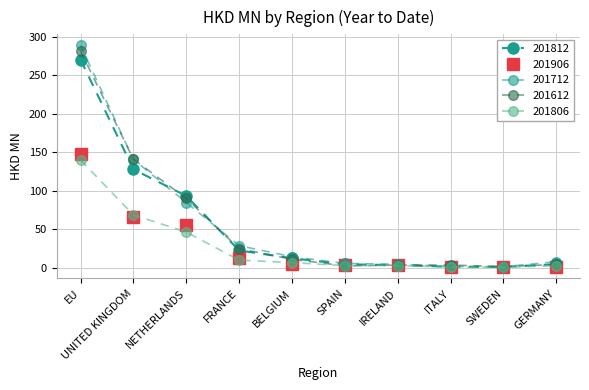

How many data points does each series have?

10